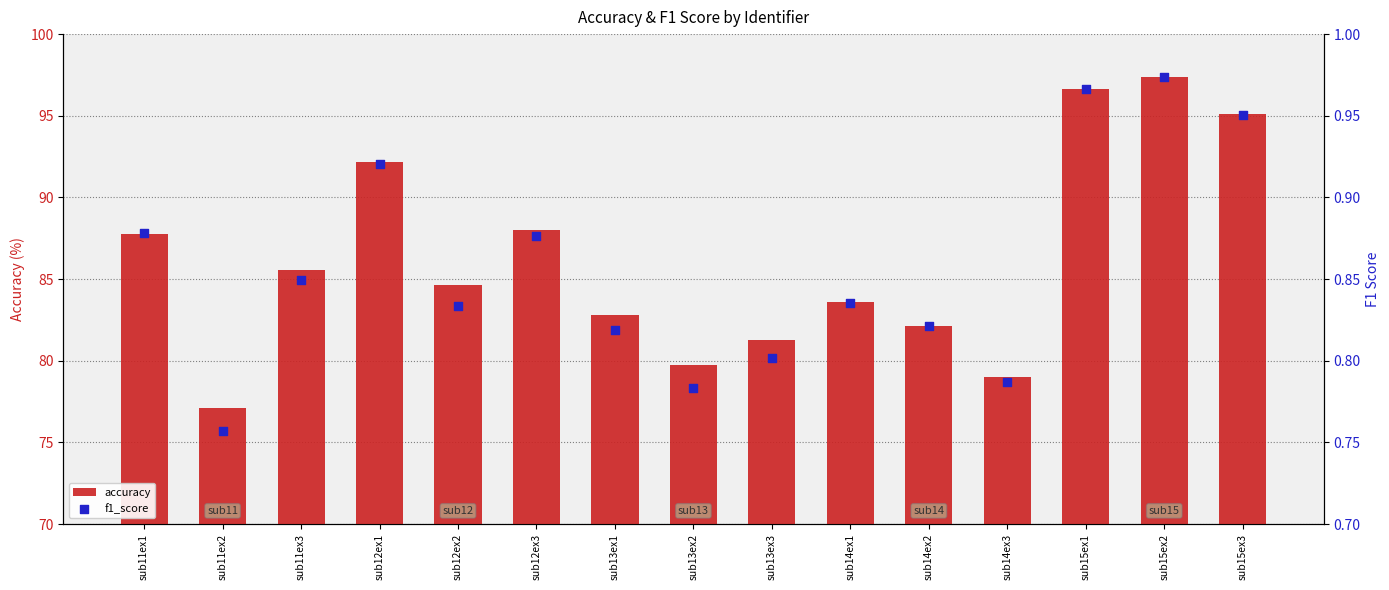

Which series has the largest Y range (max minus min)?

accuracy